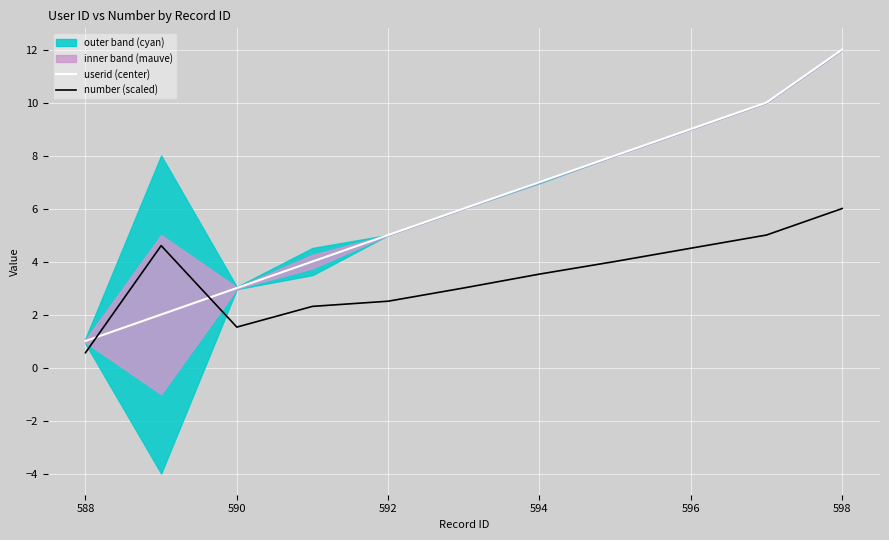

Is the value of userid (center) at 592 greater than the value of number (scaled) at 598?

No